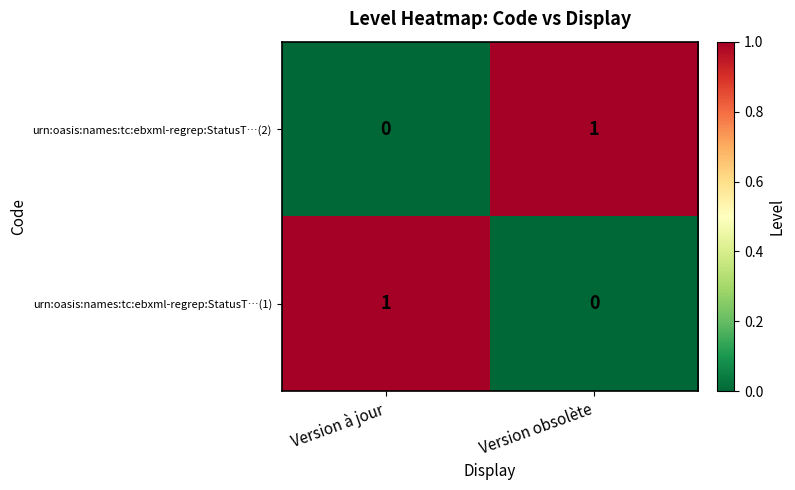

The value of urn:oasis:names:tc:ebxml-regrep:StatusT…(2) at Version à jour is 0. True or false?

True